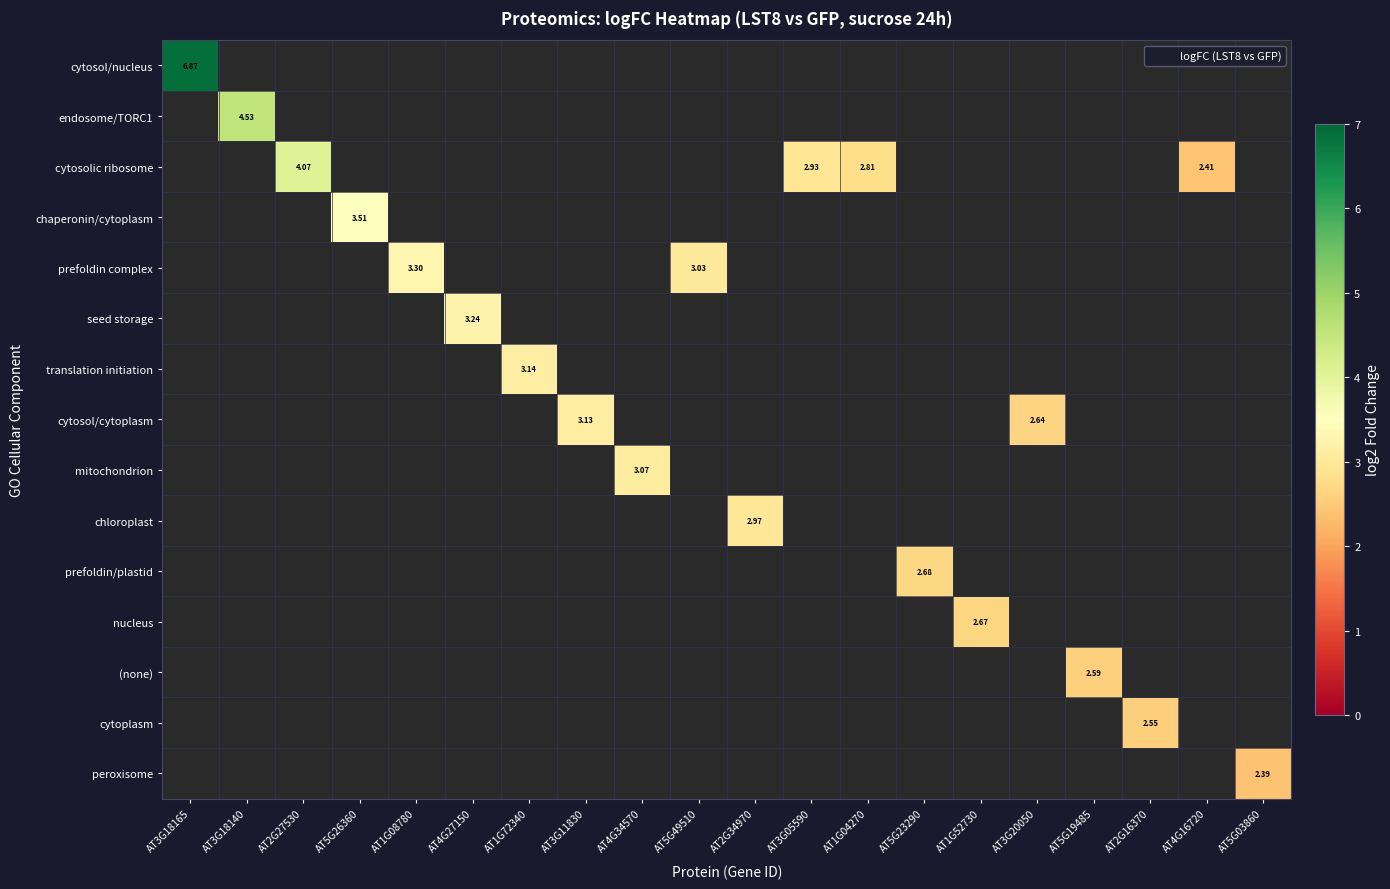

How many series are shown in this chart?

15